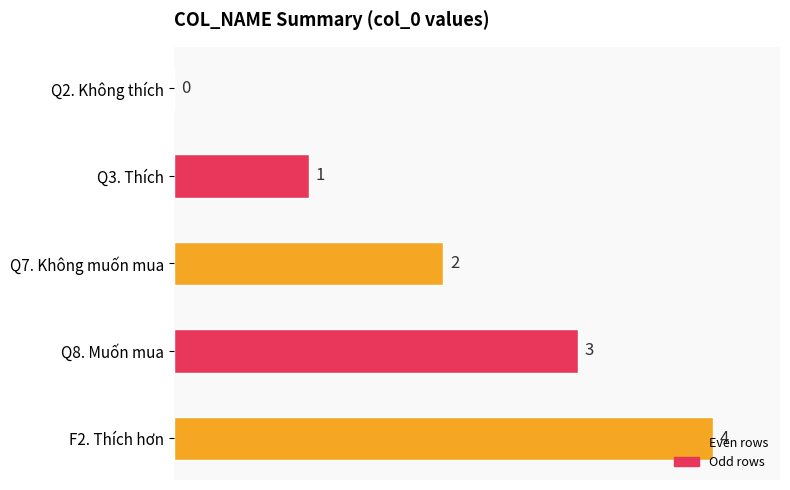

What is the change in value from Q7. Không muốn mua to Q8. Muốn mua?

+1